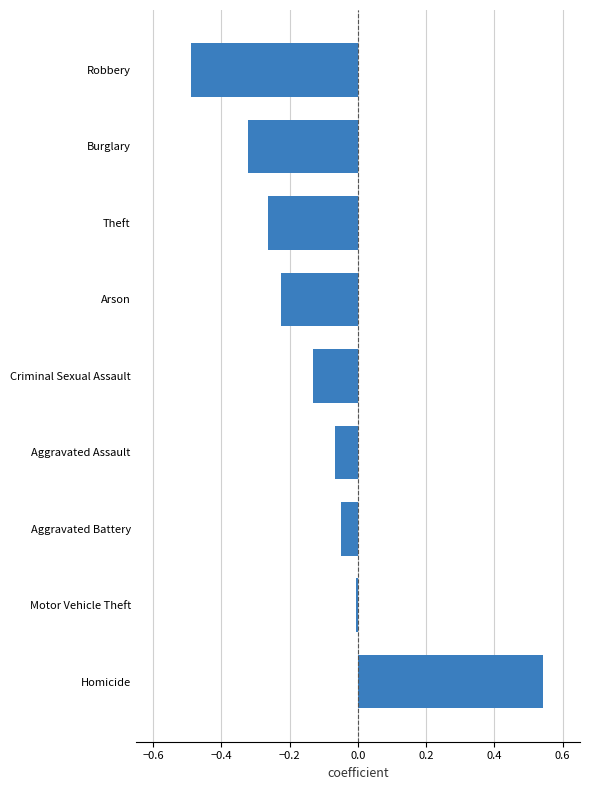

True or false: the data shows -0.5 at Robbery.

True